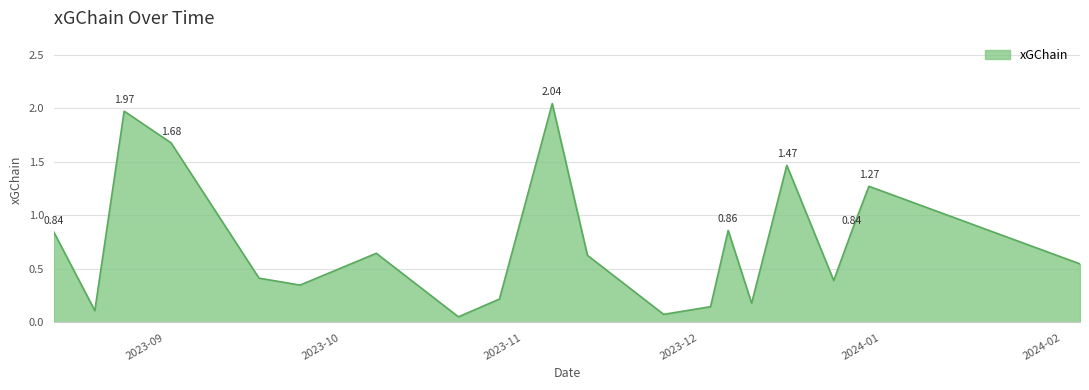

How many lines are shown in the chart?

1